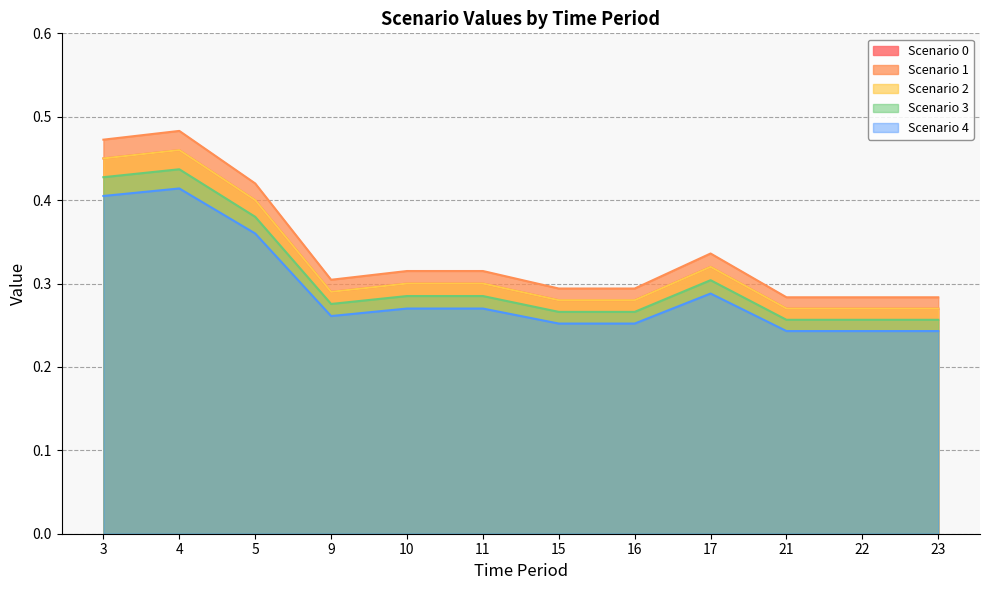

What is the greatest value displayed?

0.5